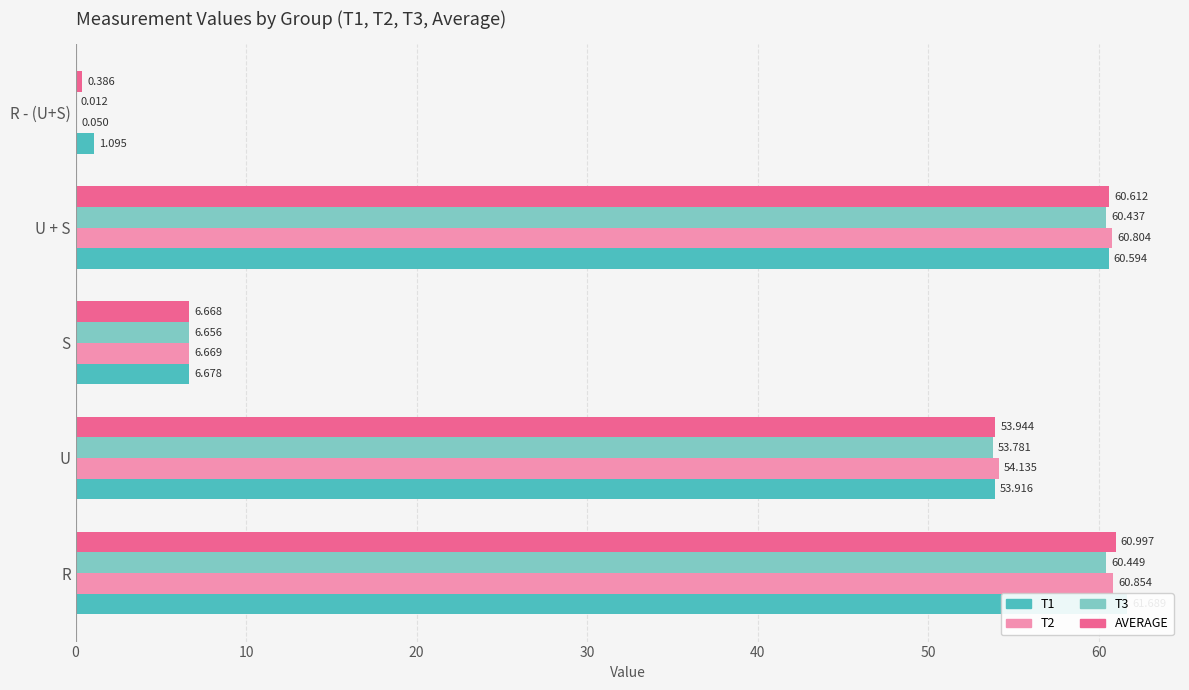

At how many categories does at least one series exceed 0?

5